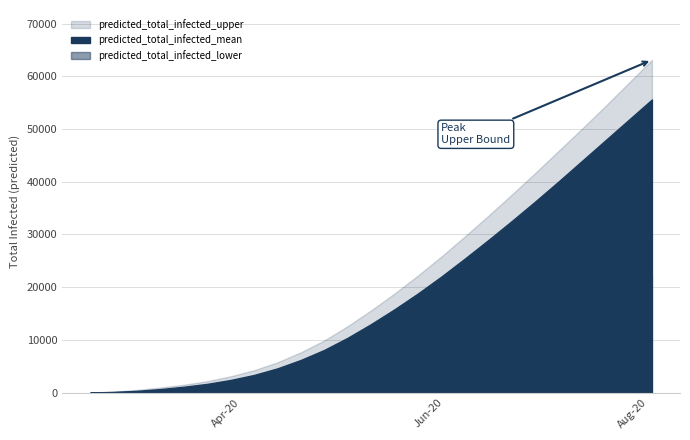

Does the chart display data point markers on the line(s)?

No